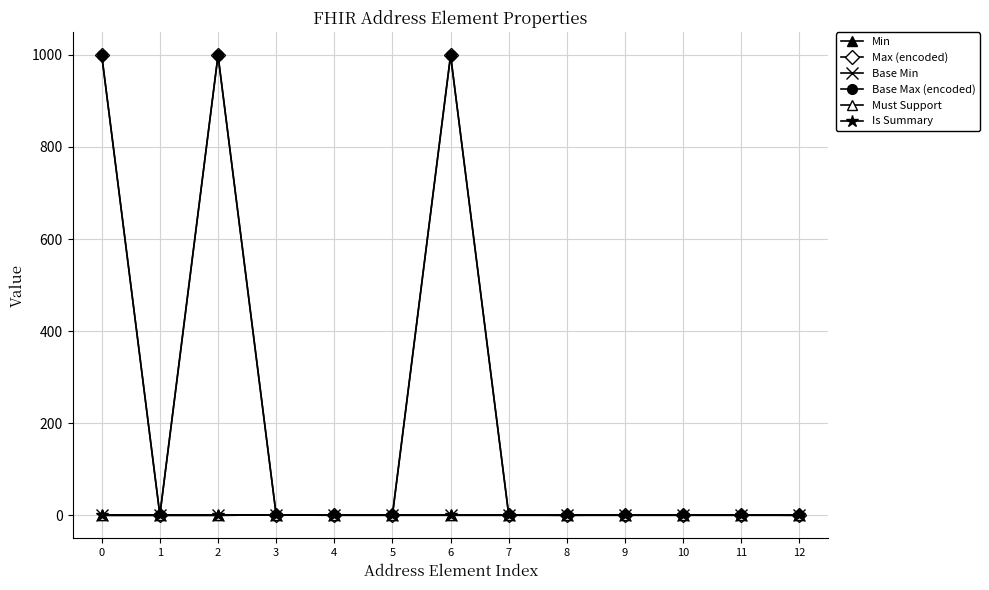

Does the chart have visible grid lines?

Yes